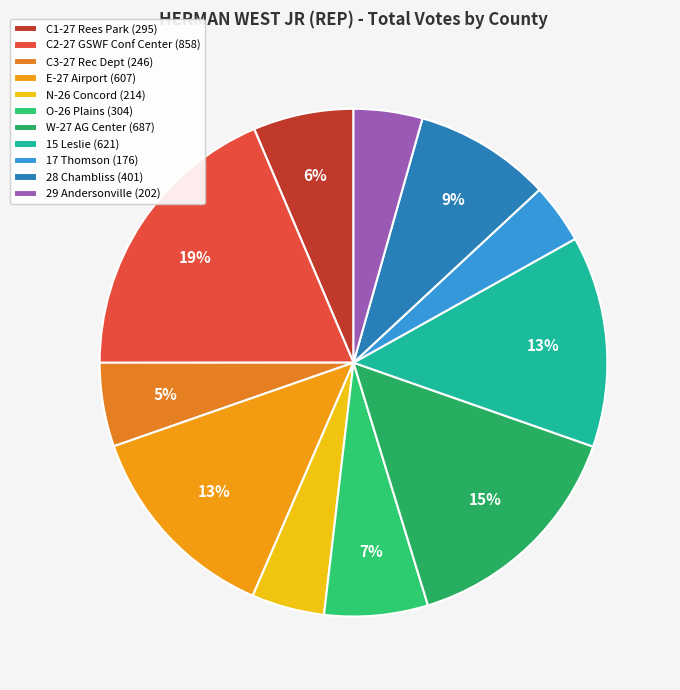

What percentage do W-27 AG Center and E-27 Airport together represent?

28.1%